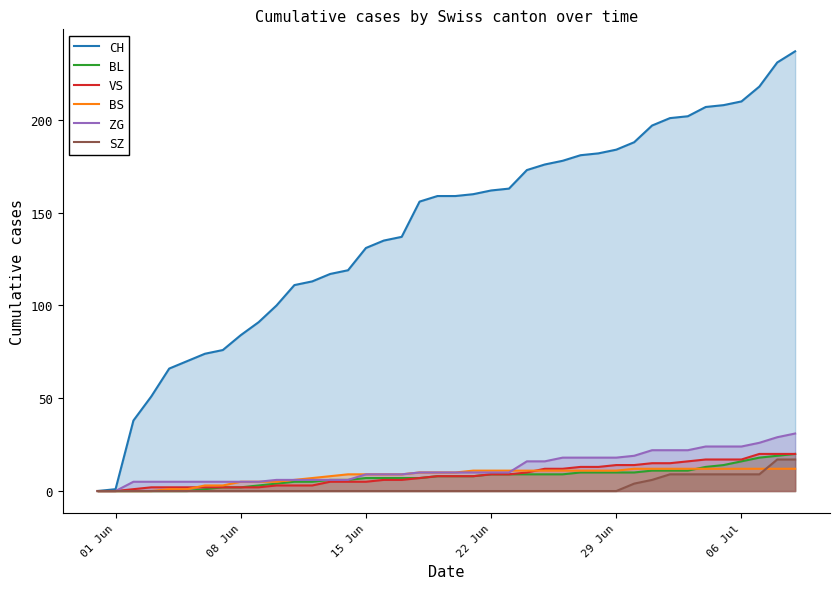

List the series in order of their peak value, highest first.

CH, ZG, BL, VS, SZ, BS